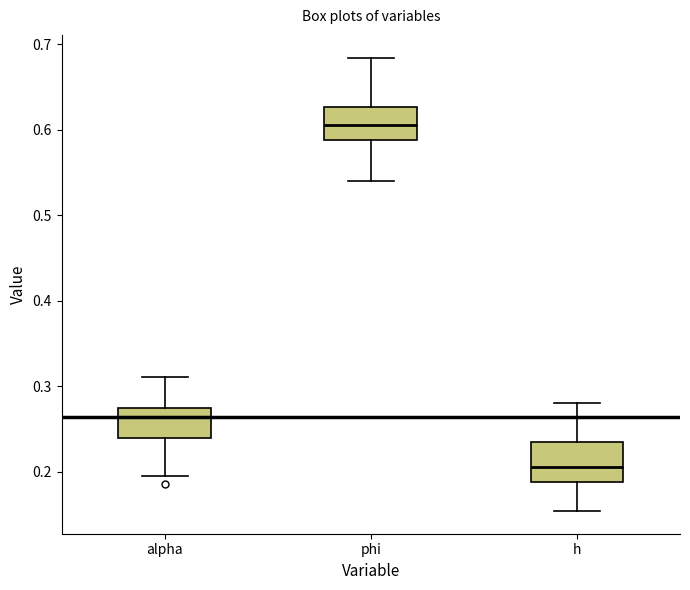

Reading left to right, read every box against the y-axis: the position of its median line, the range the box covers, and the ends of its whiskers. The values are not printed on the chart, so give them approximately, as read against the axis.

alpha: median 0.26, box 0.24 to 0.27, whiskers 0.19 to 0.31
phi: median 0.61, box 0.59 to 0.63, whiskers 0.54 to 0.68
h: median 0.21, box 0.19 to 0.23, whiskers 0.15 to 0.28